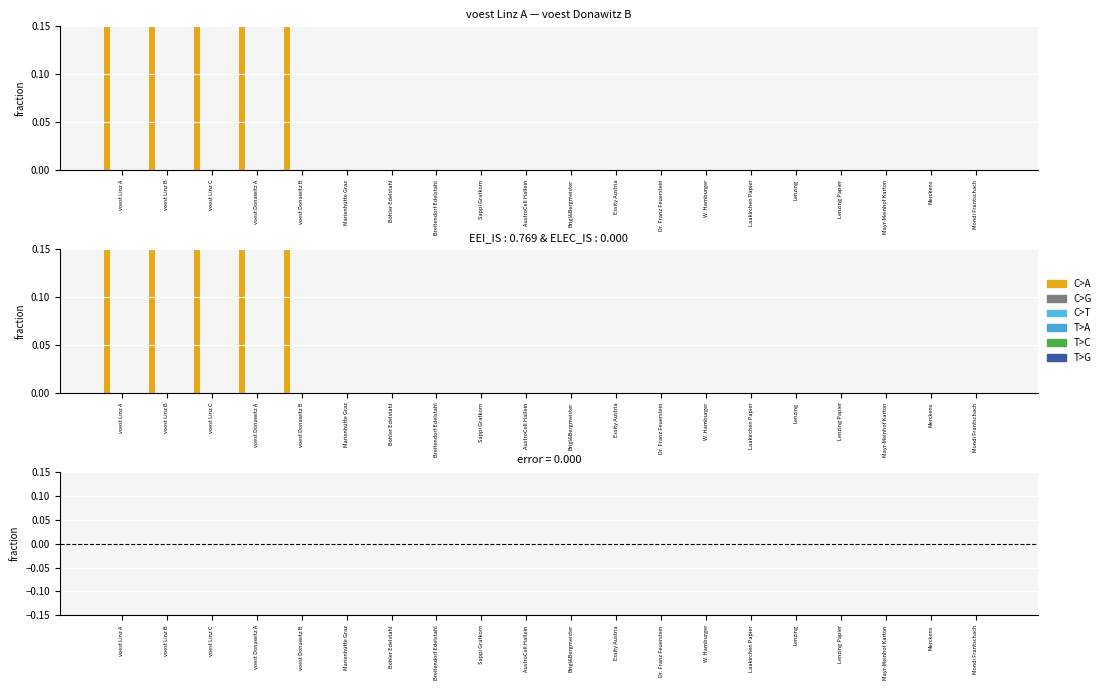

What position from the left is Böhler Edelstahl?

7